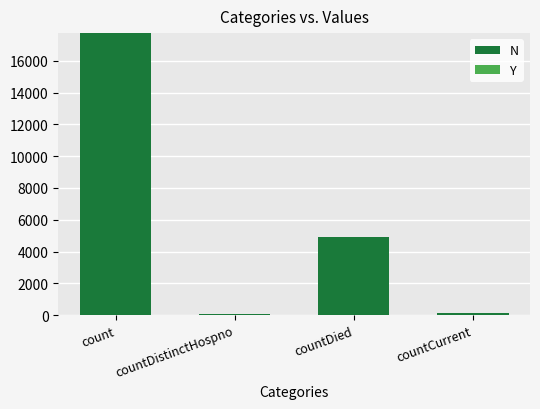

What is the label of the 1st bar from the right?

countCurrent